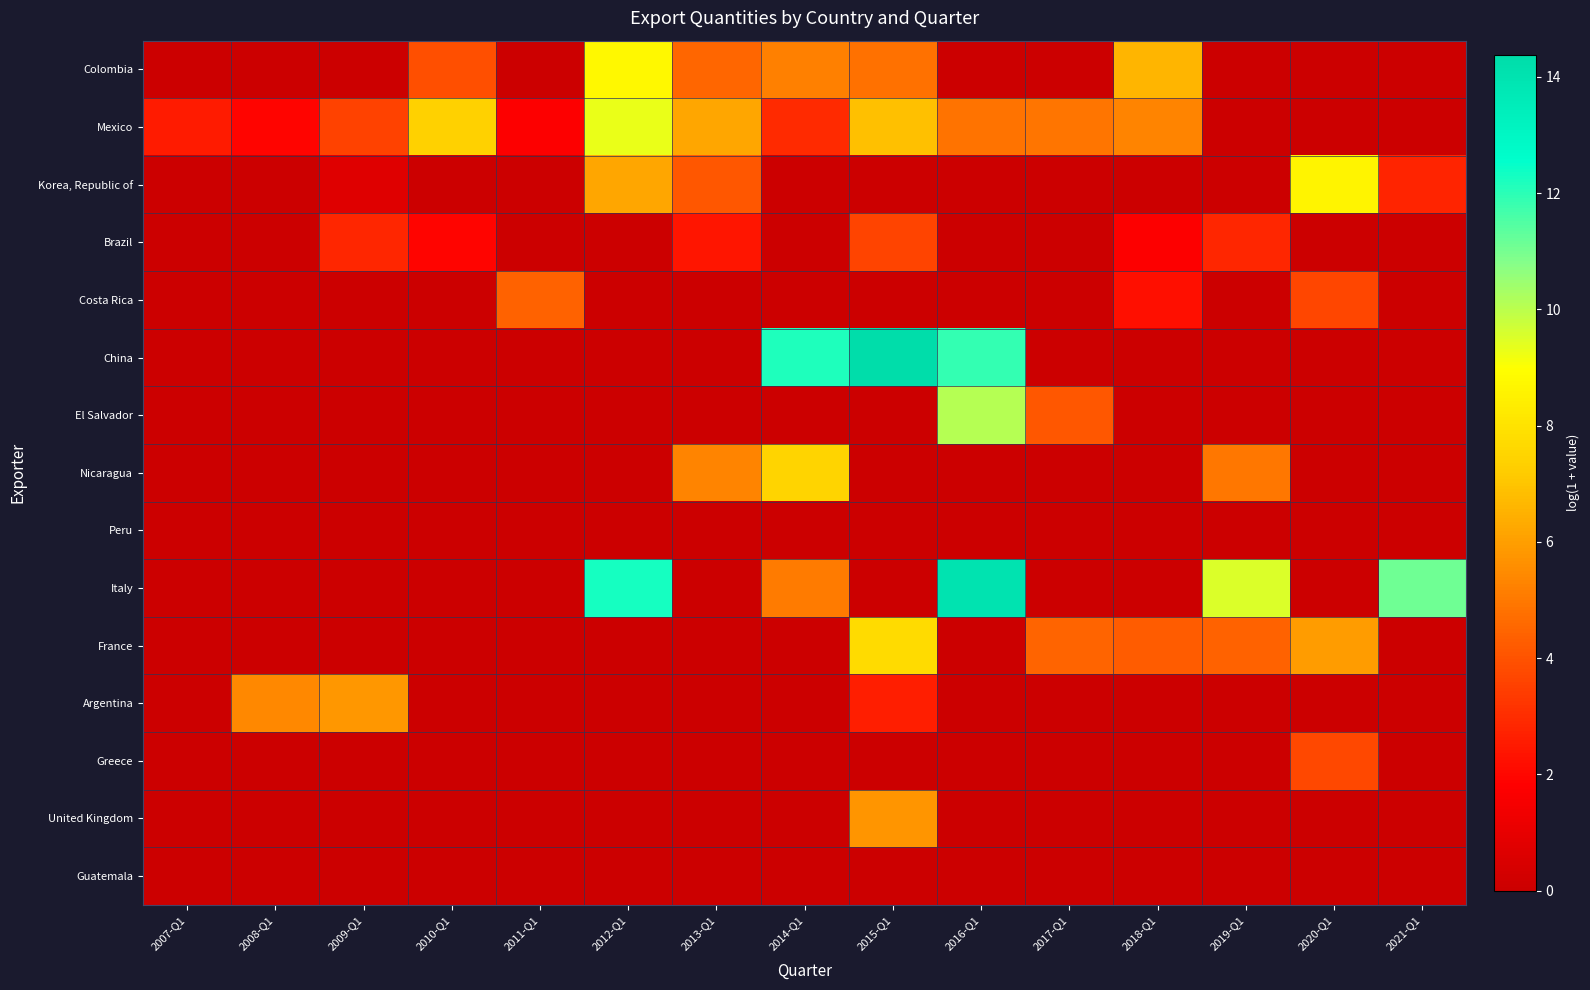

What is the spread (max minus min) of values at 2018-Q1?

6.6